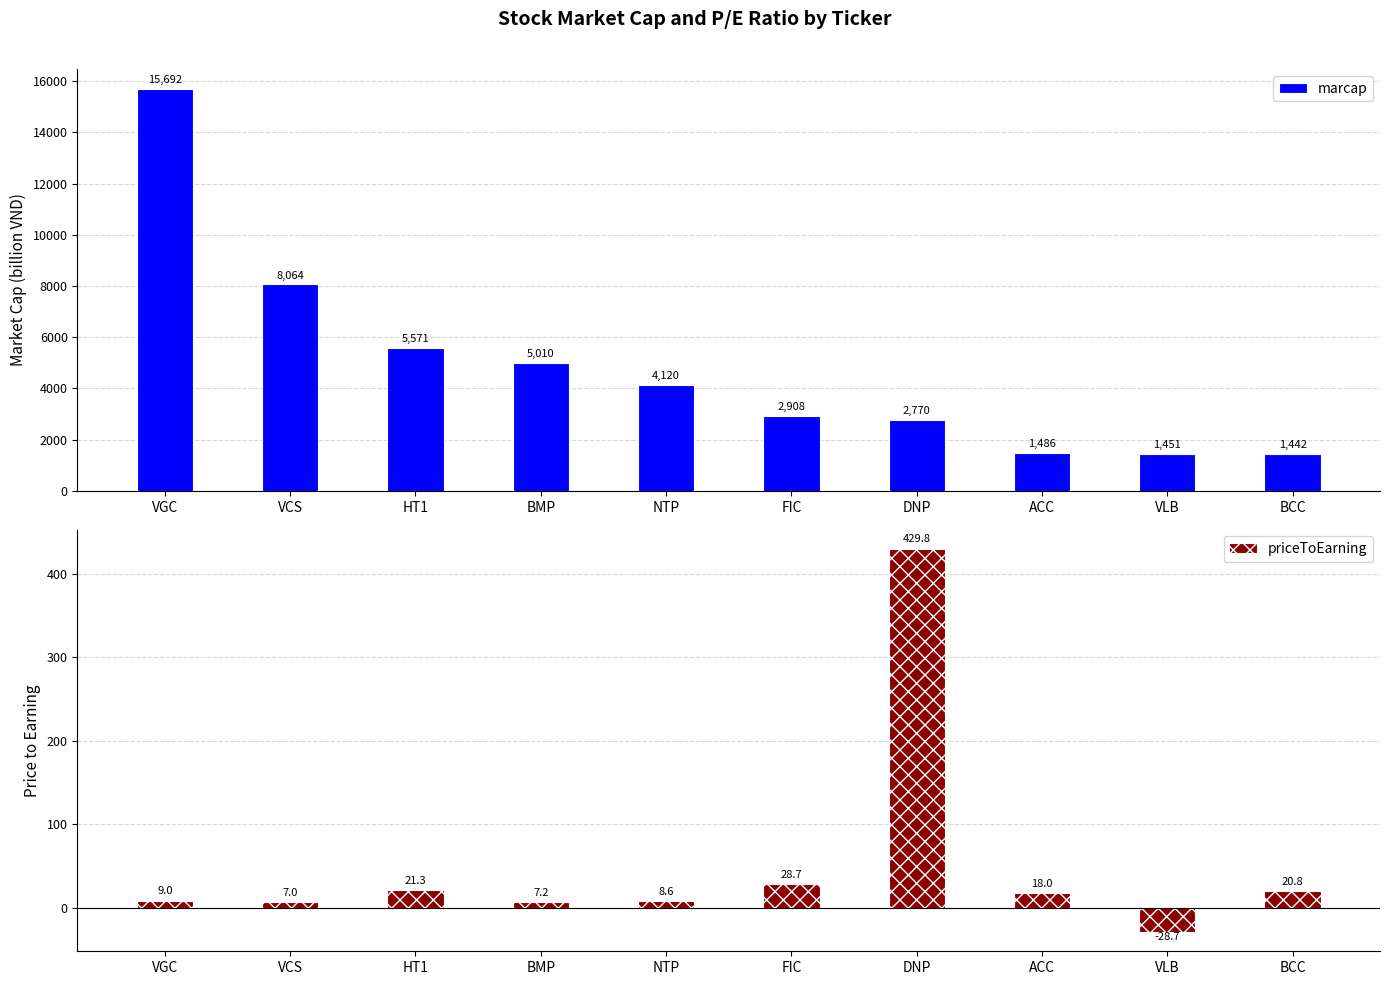

Which category has the highest value in the priceToEarning series?

DNP